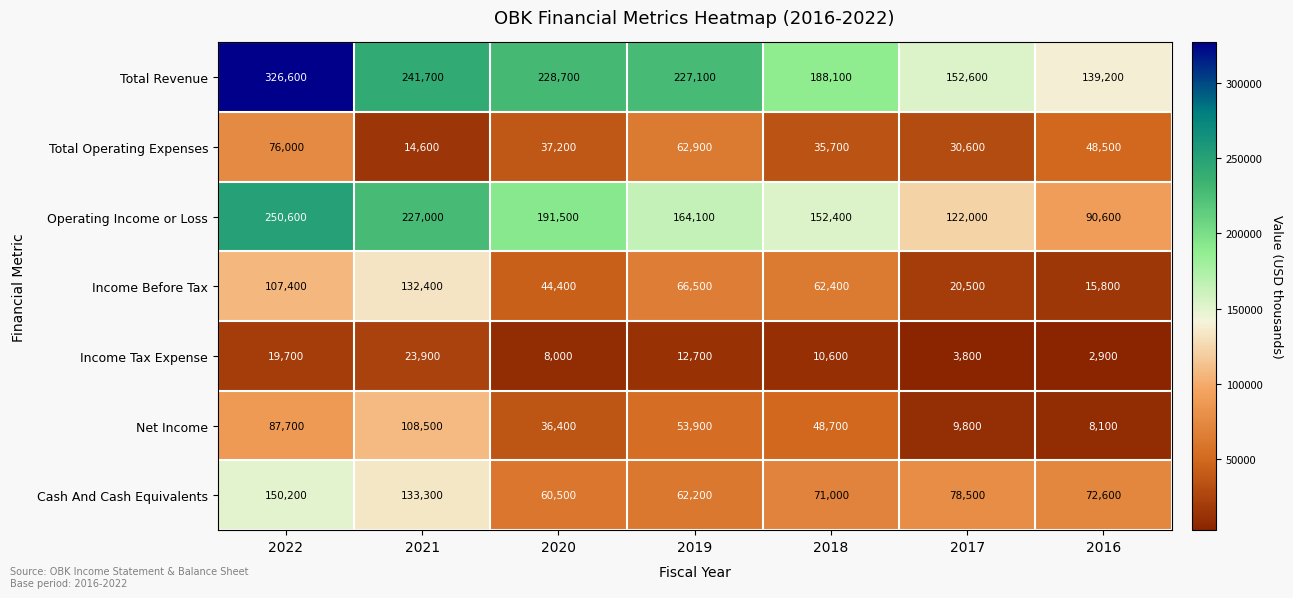

How many distinct data groups are displayed?

7